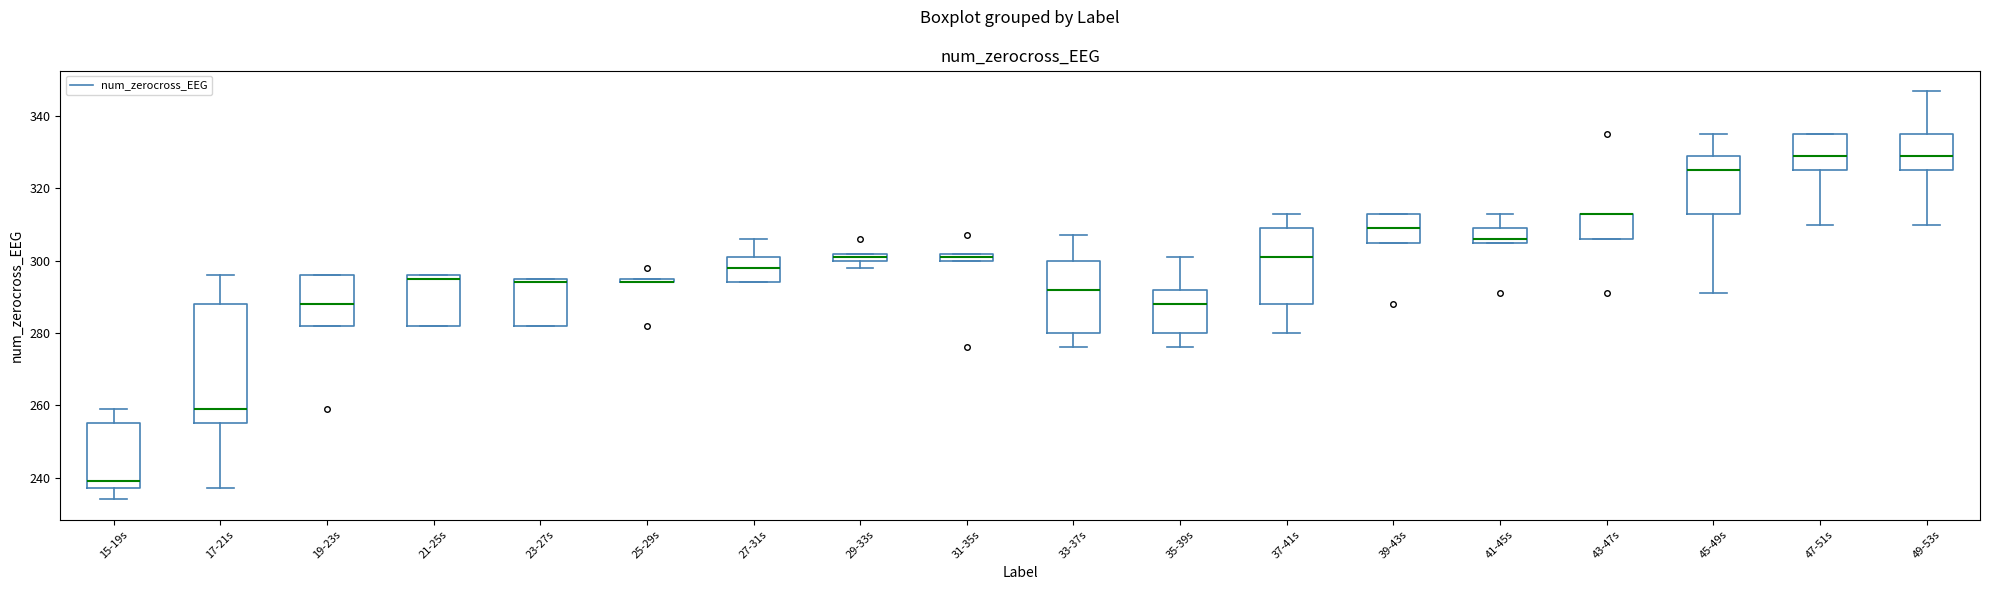

Where does the upper whisker of the box for 33-37s end on the y-axis? The values are not printed on the chart, so give them approximately, as read against the axis.

308